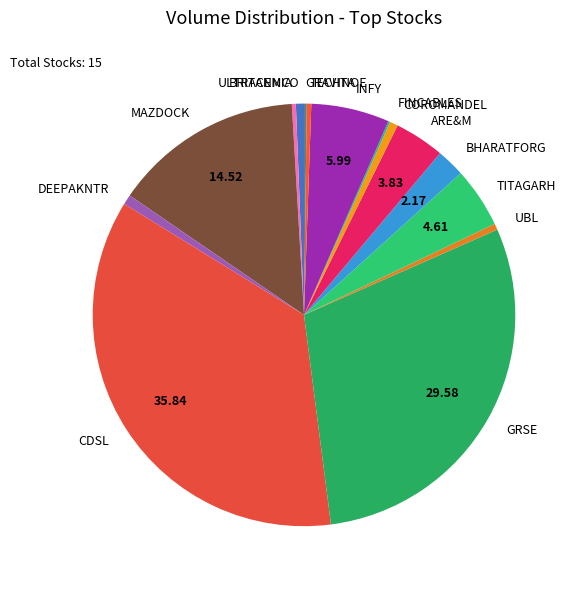

Does DEEPAKNTR represent more than half of the total?

No